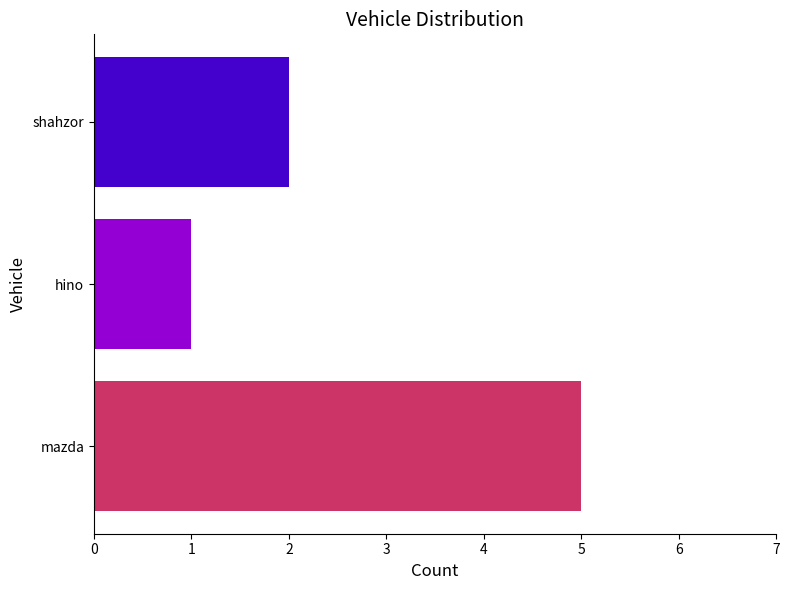

At which label is the value closest to 3?

shahzor